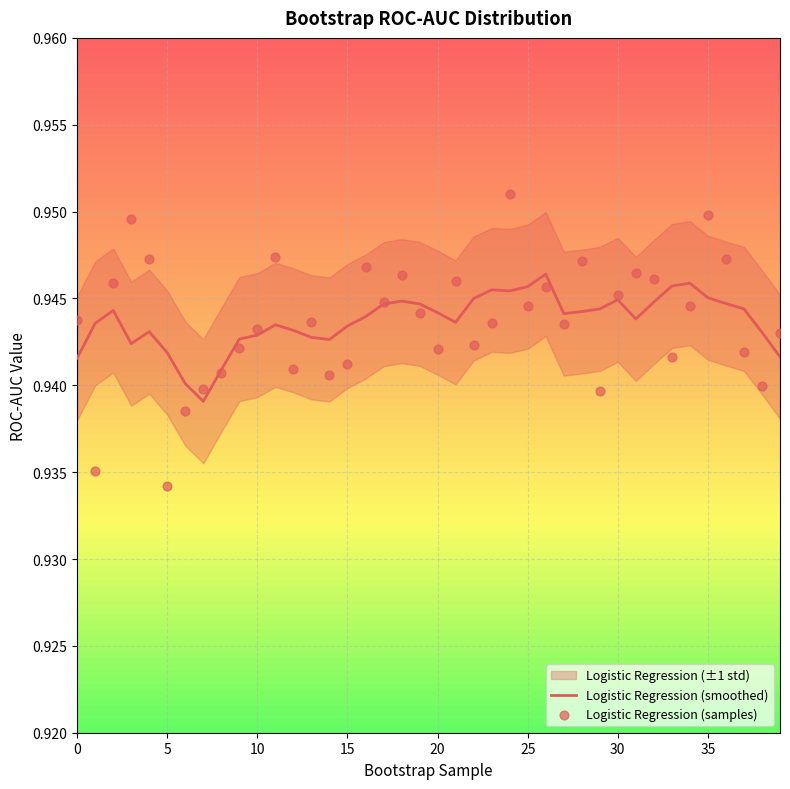

Which series reaches the minimum Y coordinate?

Logistic Regression (samples)